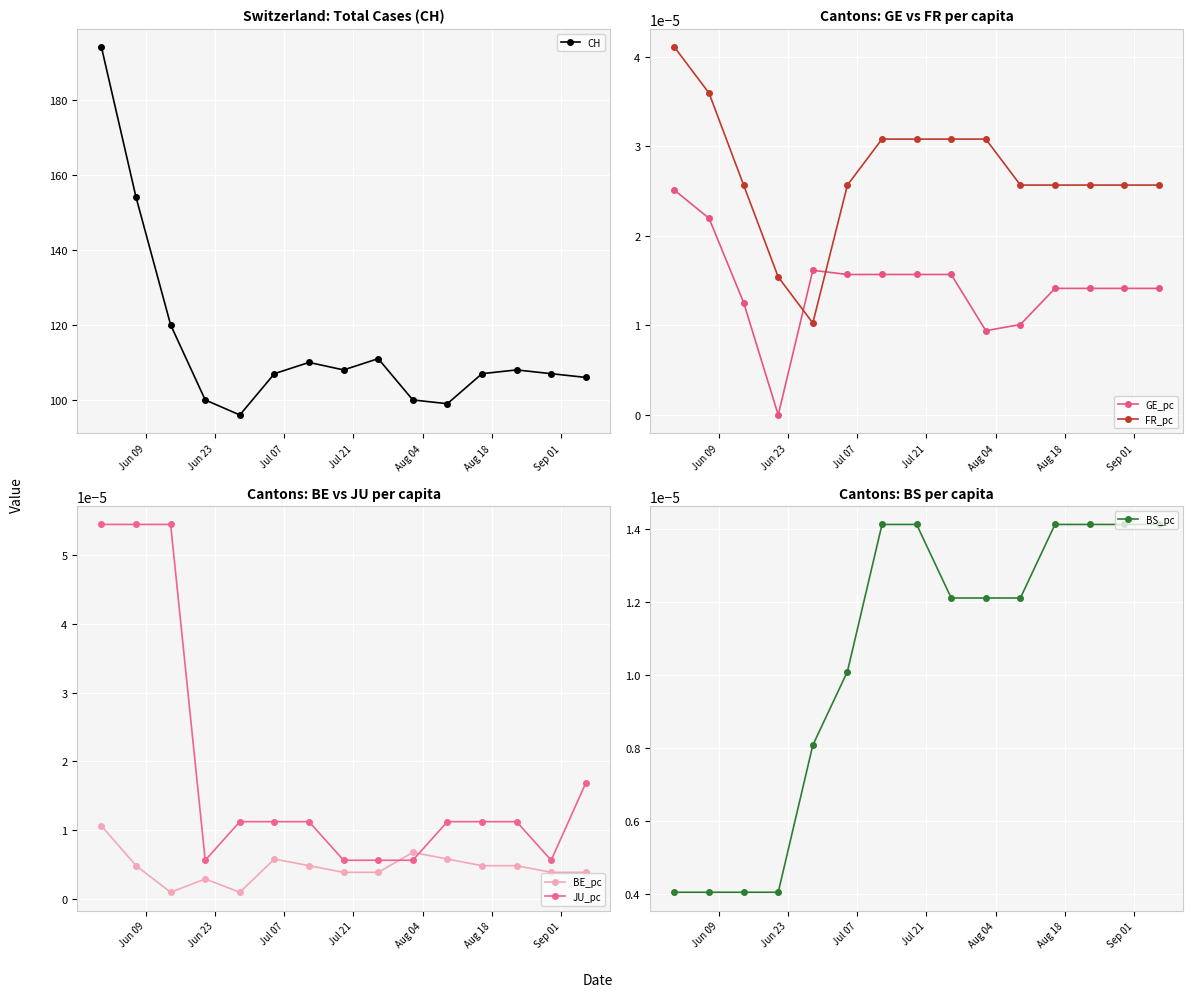

True or false: GE_pc and FR_pc cross at least once.

True